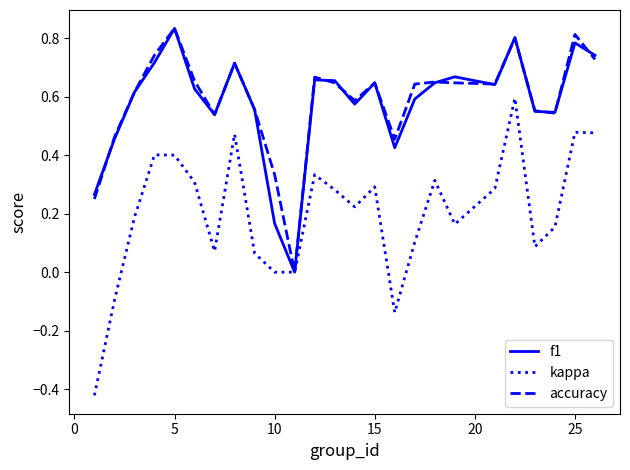

Which series has the largest range (max minus min)?

kappa